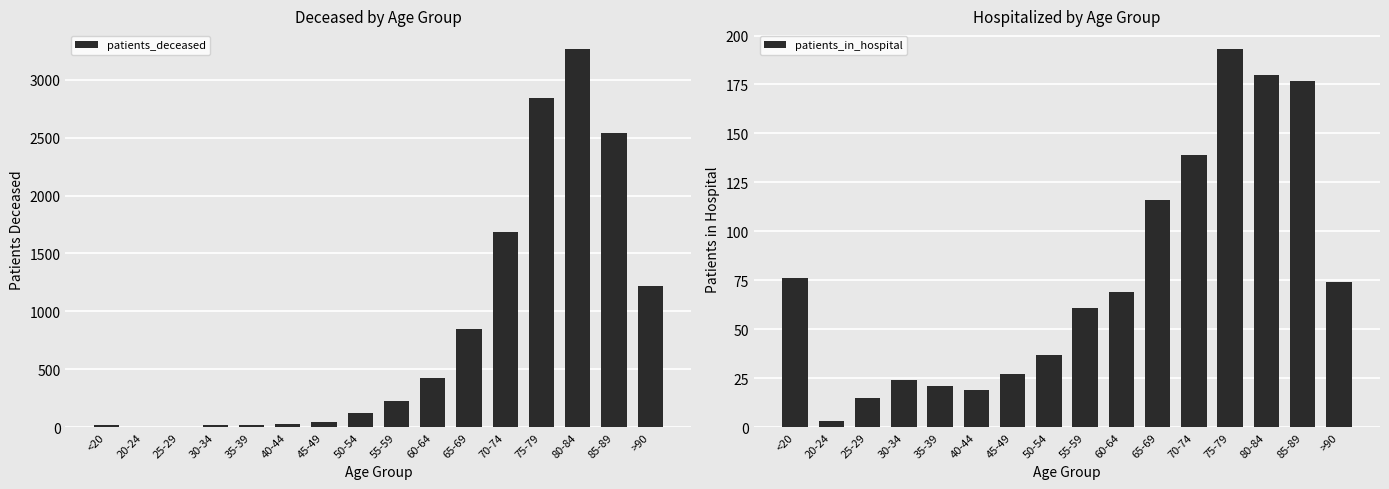

What is the maximum value for patients_deceased?

3264